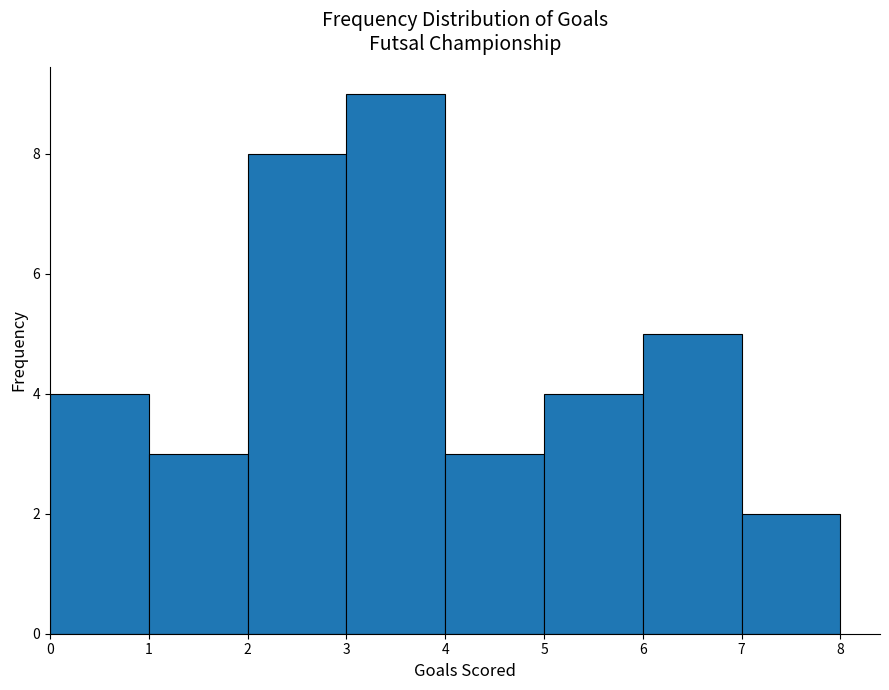

Over which range of the x-axis is the bar tallest?

3 to 4